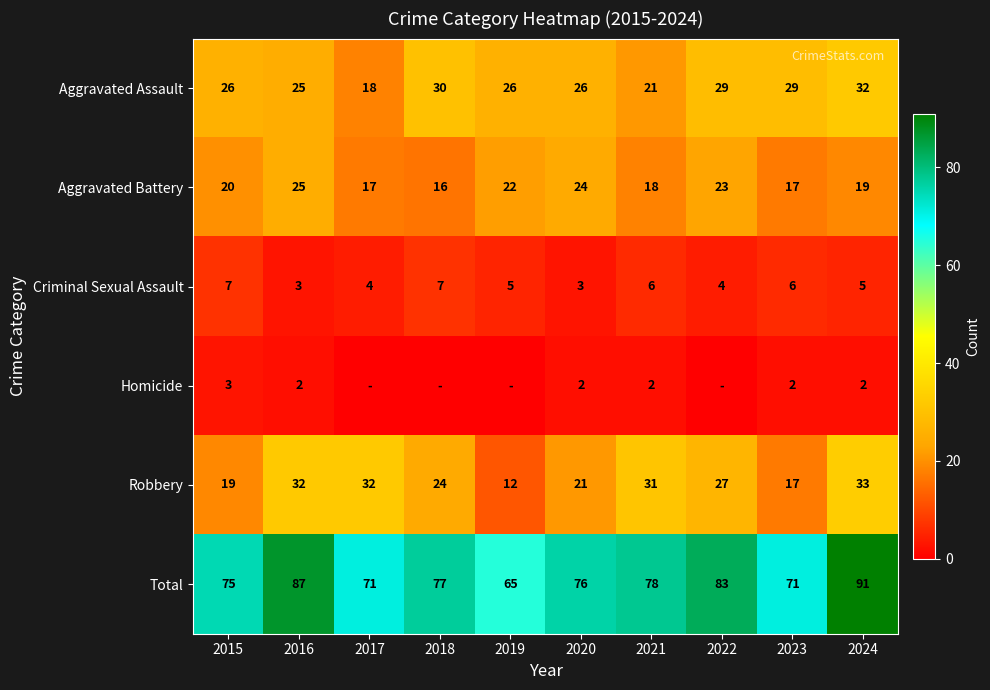

At which category is the sum across all series the highest?

2024